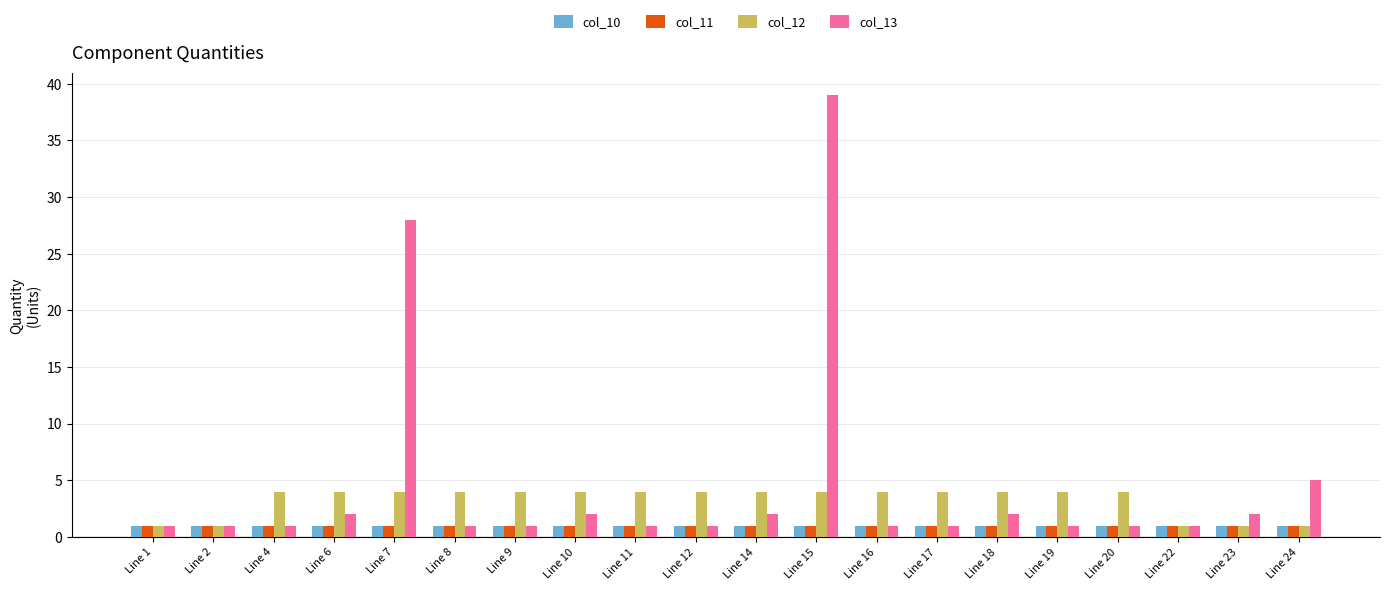

Are the bars horizontal?

No